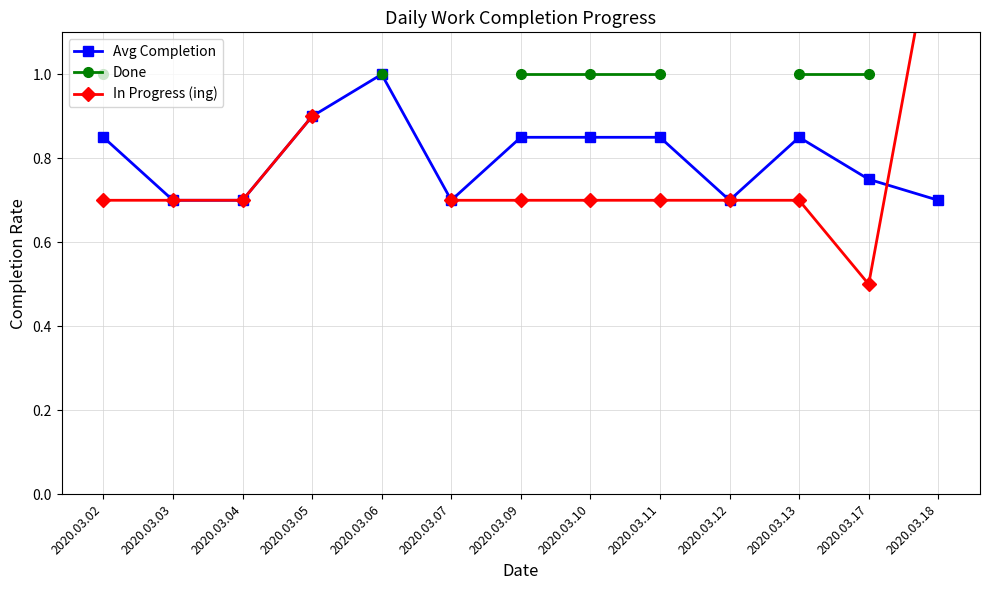

Is it true that In Progress (ing) equals 0.7 at 2020.03.09?

True